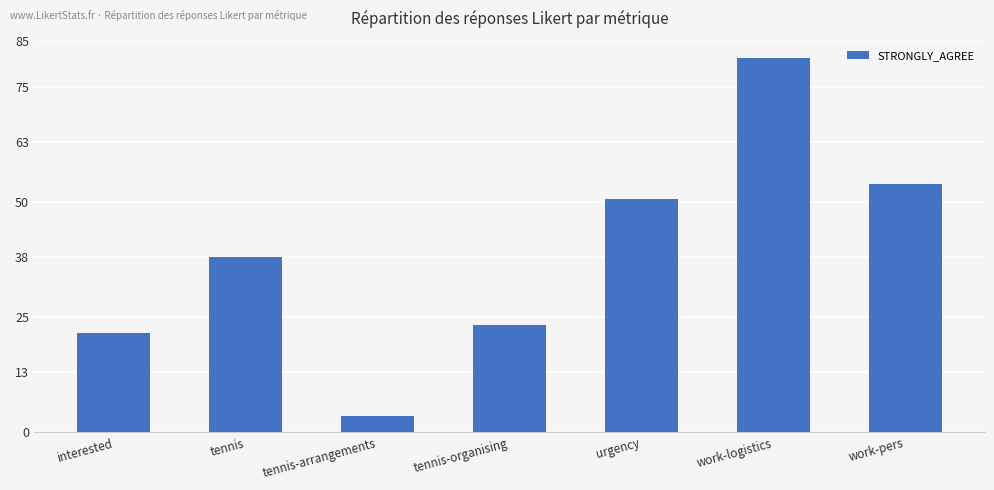

Reading left to right, extract all data points from this chart.

interested=21.5	tennis=38.1	tennis-arrangements=3.6	tennis-organising=23.3	urgency=50.7	work-logistics=81.2	work-pers=53.9